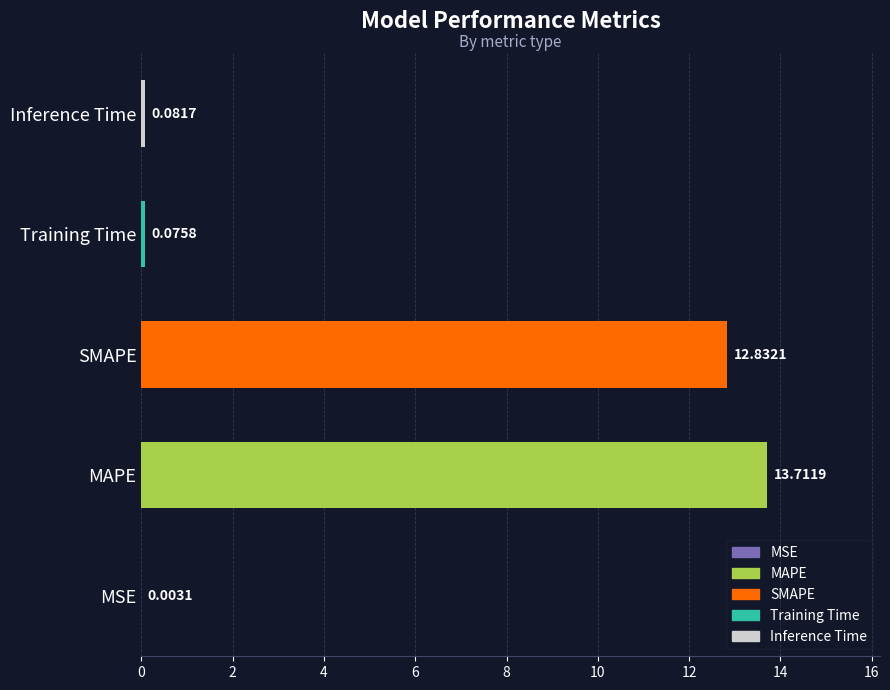

Between Training Time and Inference Time, which is larger?

Inference Time